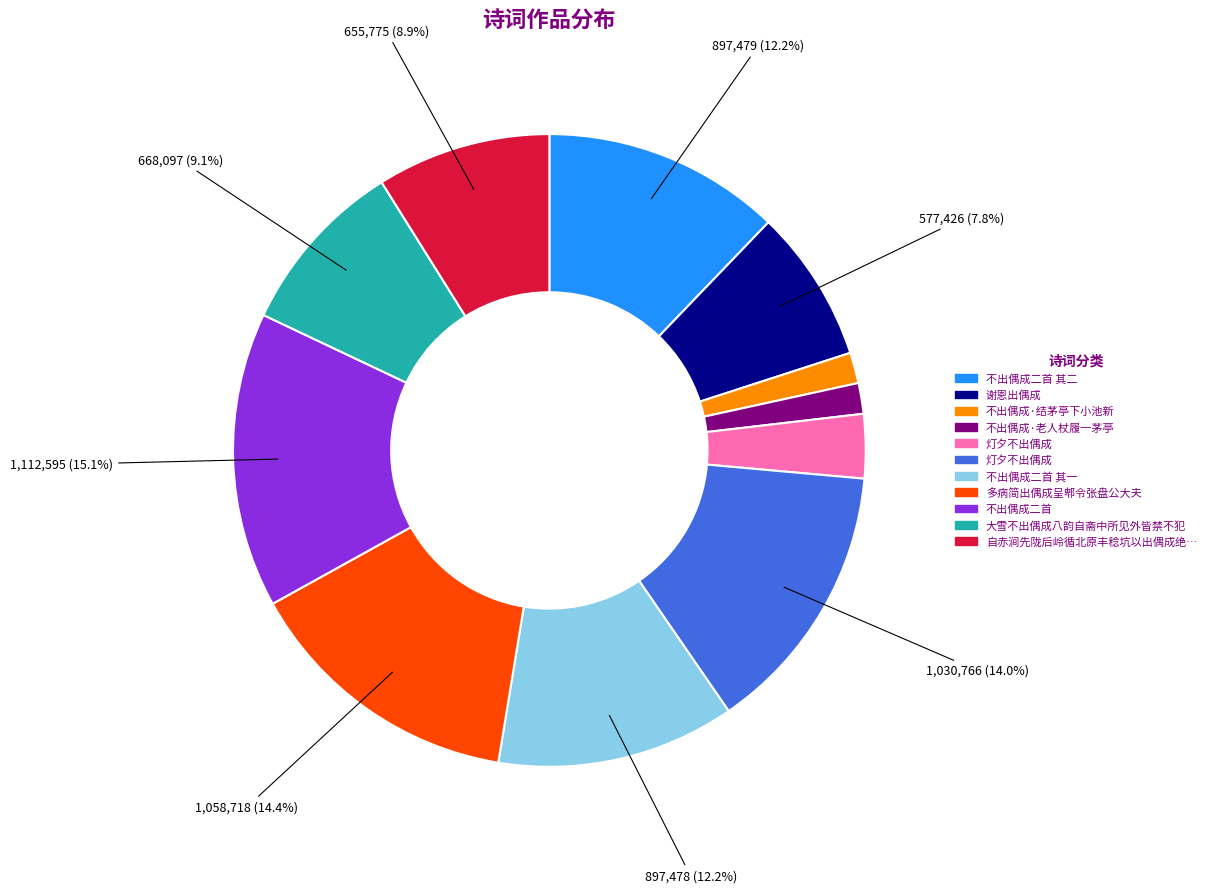

Does any single category account for the majority?

No